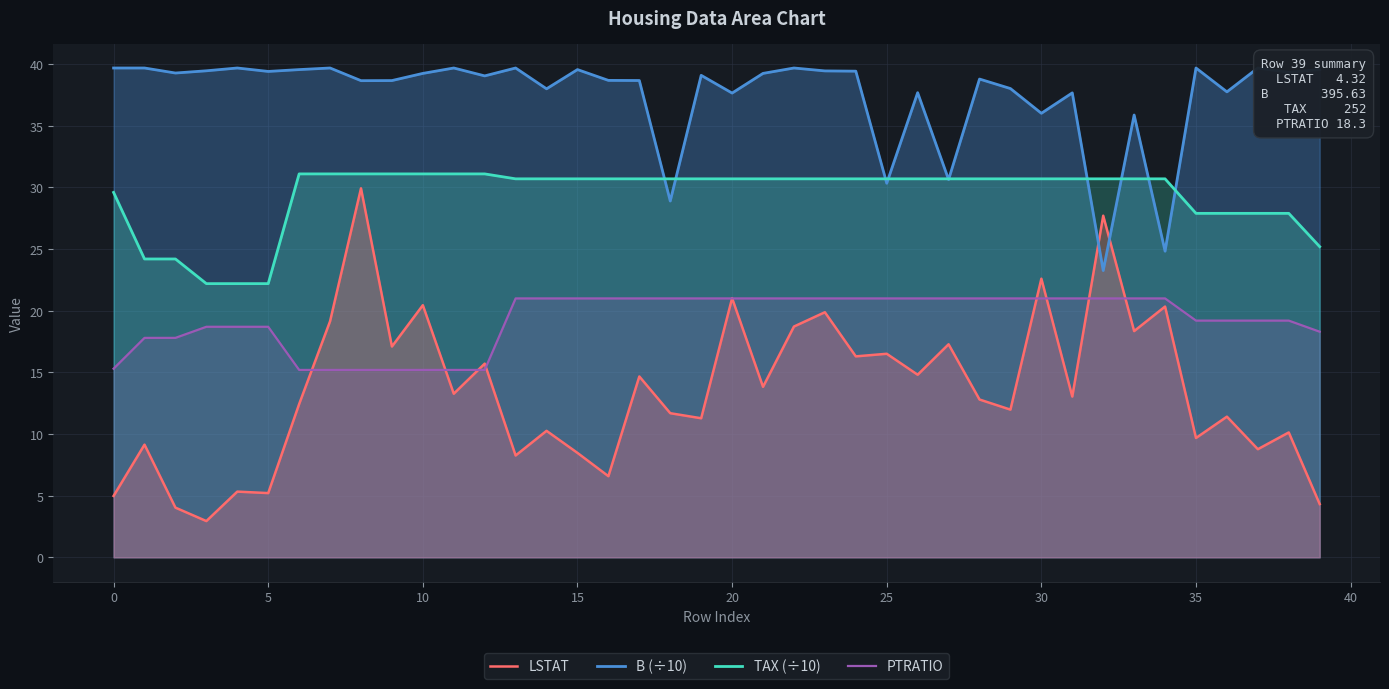

Does the chart have visible grid lines?

Yes